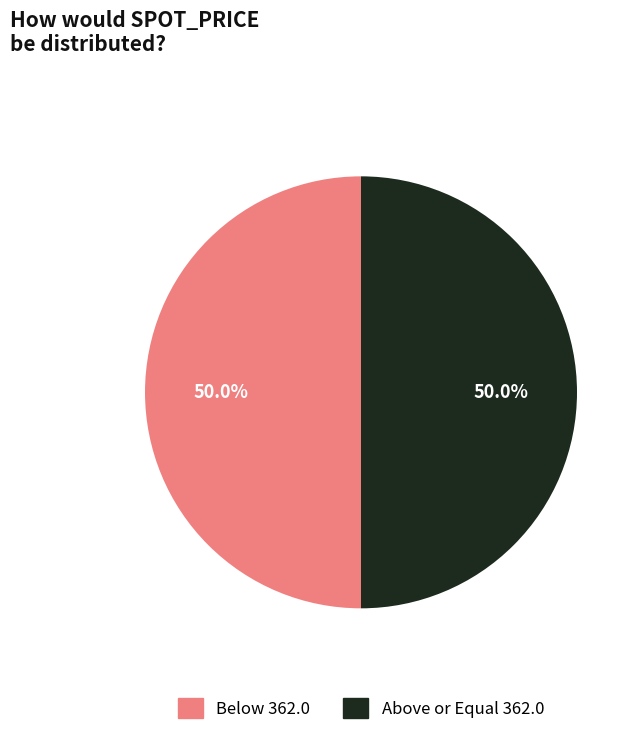

What is the ratio of the value at Below 362.0 to the value at Above or Equal 362.0?

1.0